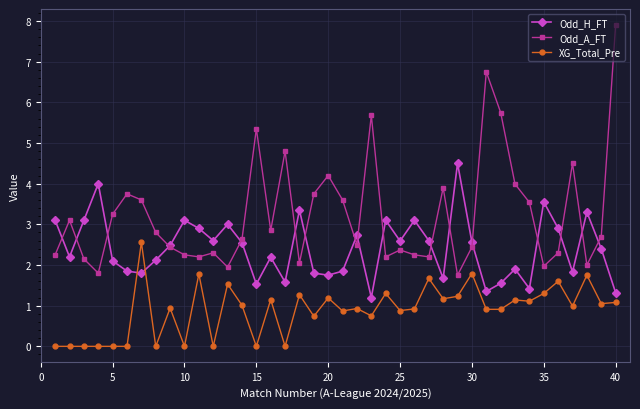

What is the minimum value for Odd_H_FT?

1.2